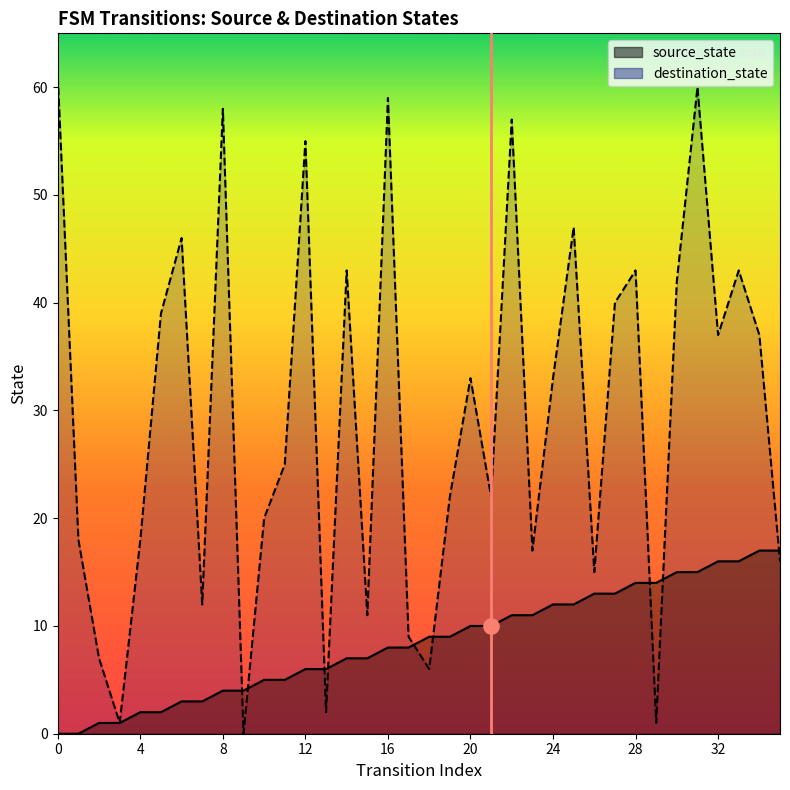

At which category is the sum across all series the highest?

31